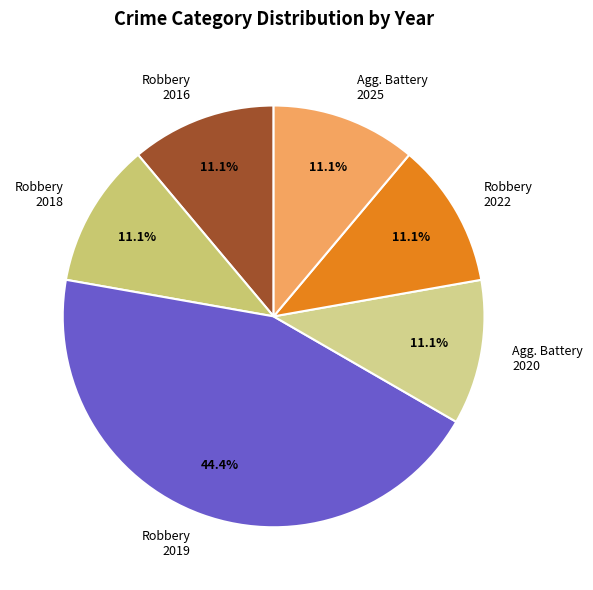

Is the sum of Robbery 2018 and Robbery 2019 greater than half?

Yes